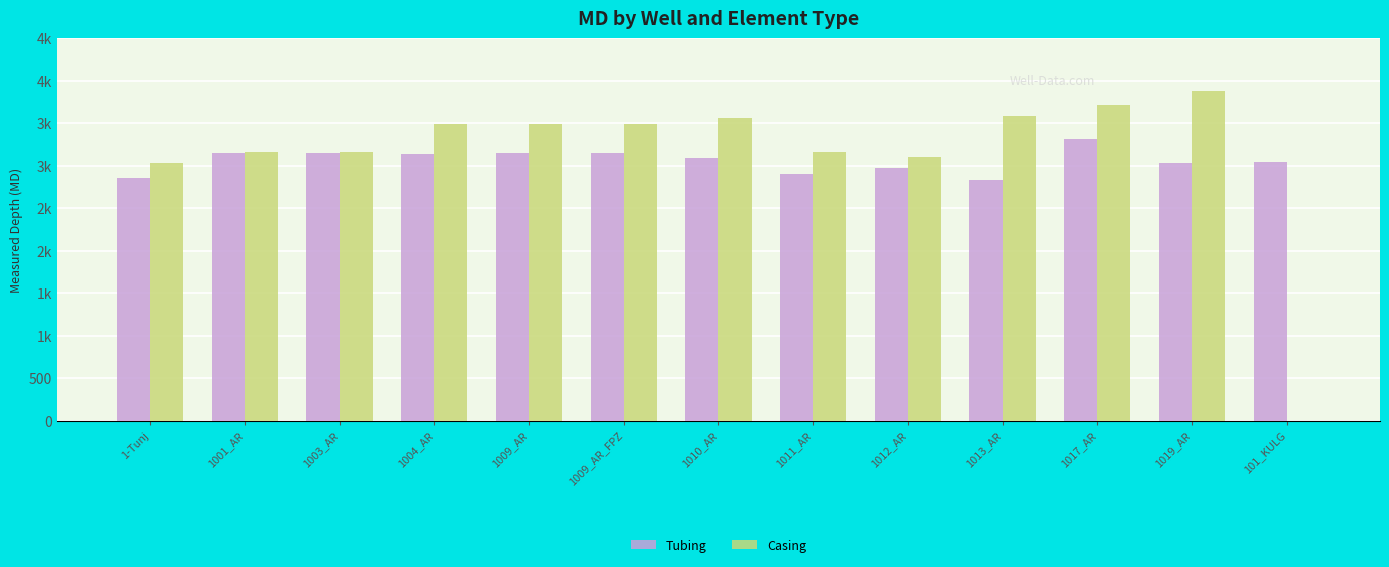

What are all the series names shown in the legend?

Tubing, Casing